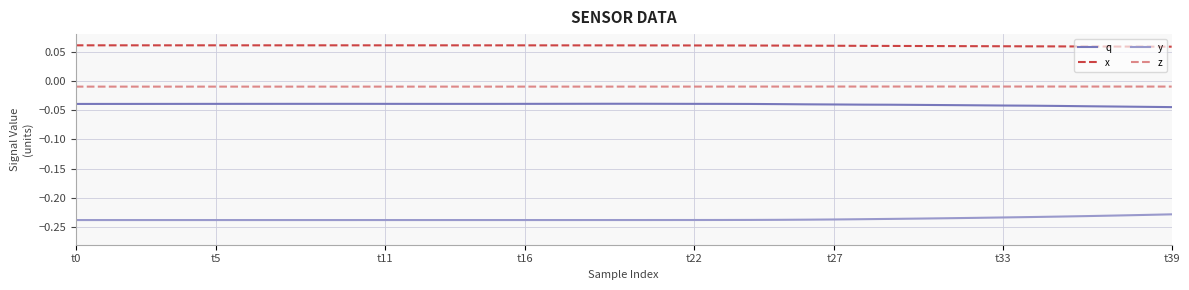

Which series has the largest total across all categories?

x